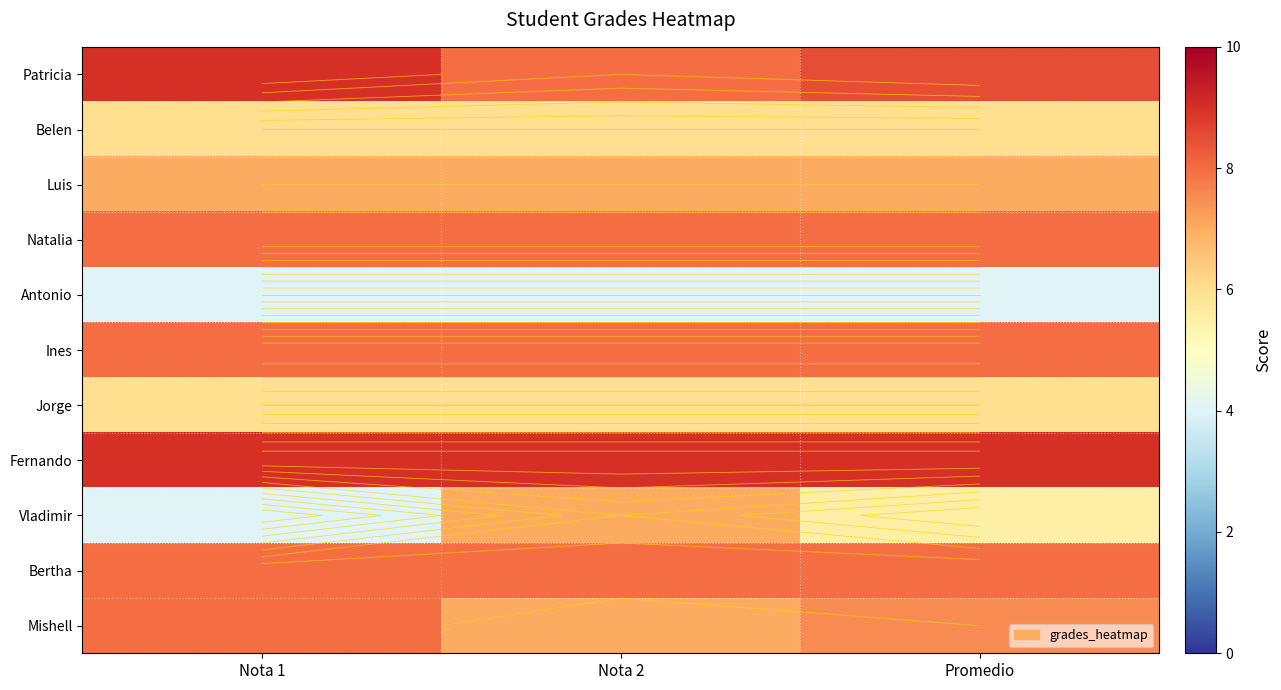

How many series are shown in this chart?

11